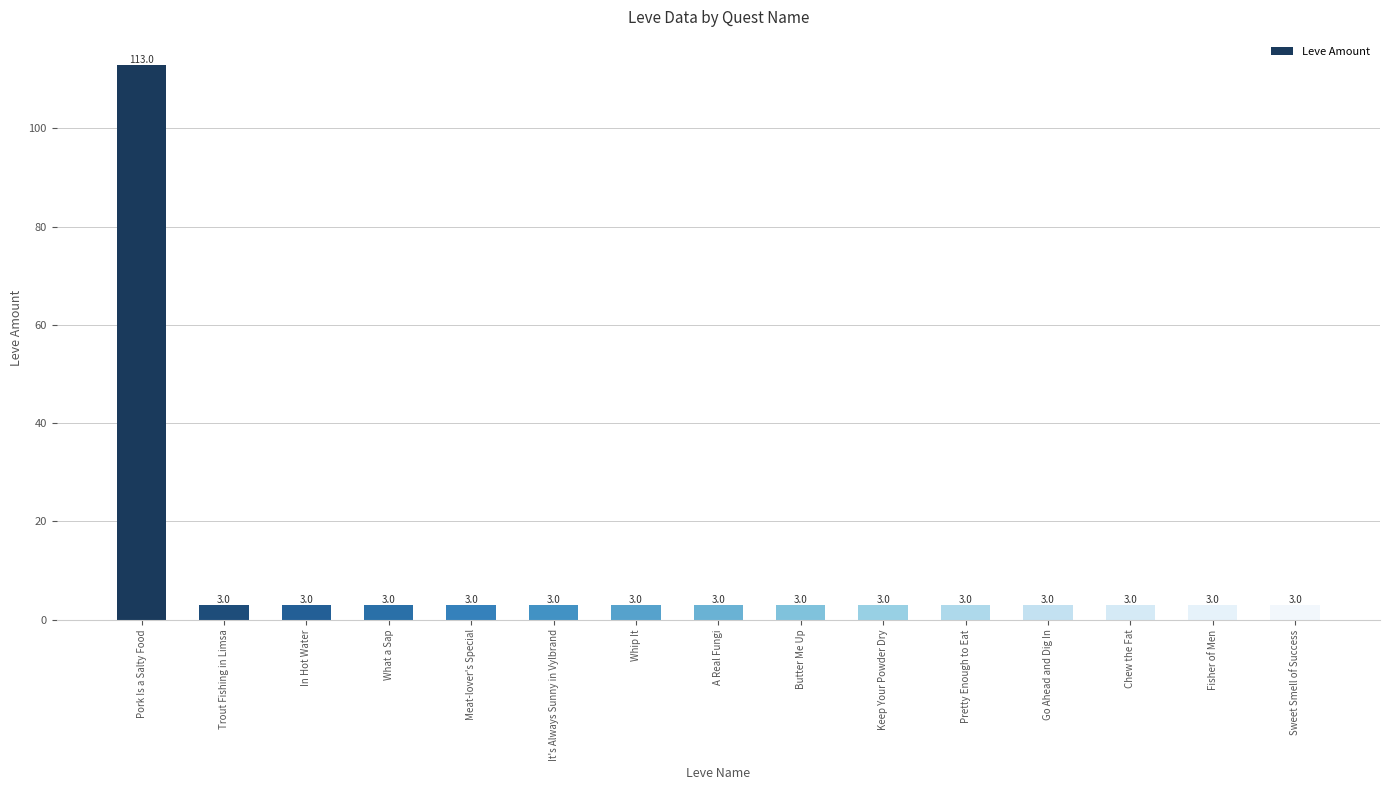

The chart shows a value of 3 at Chew the Fat. True or false?

True